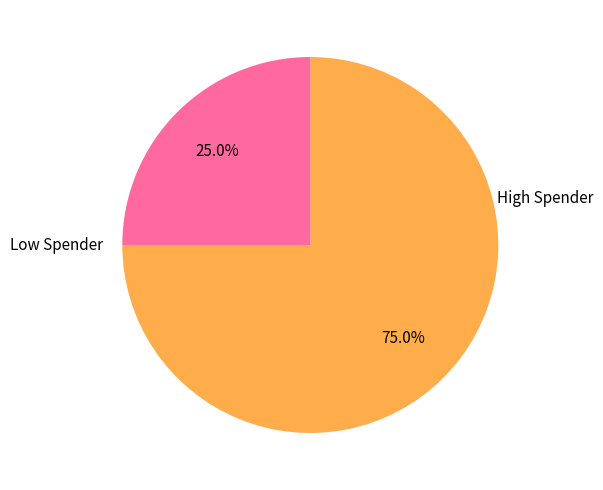

How many slices are in this pie chart?

2